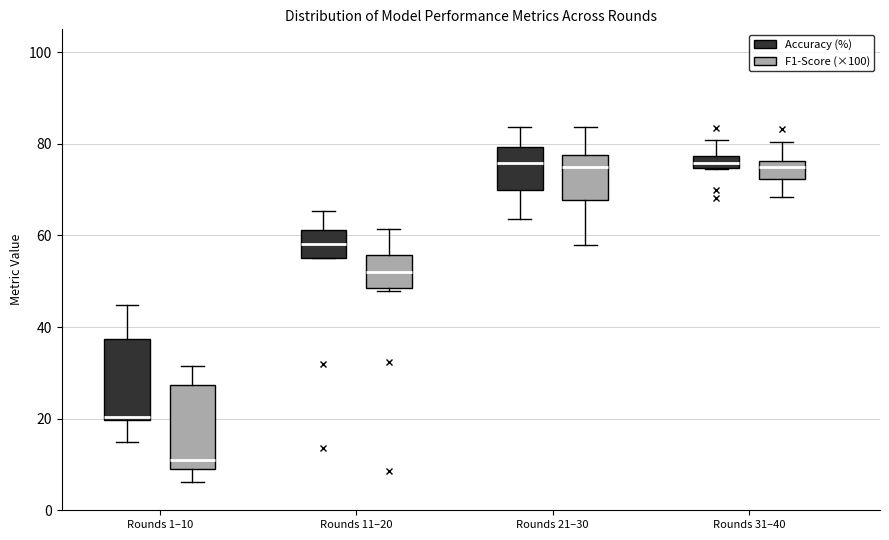

Where does the lower whisker of the box for Rounds 31–40 (F1-Score (×100)) end on the y-axis? The values are not printed on the chart, so give them approximately, as read against the axis.

68